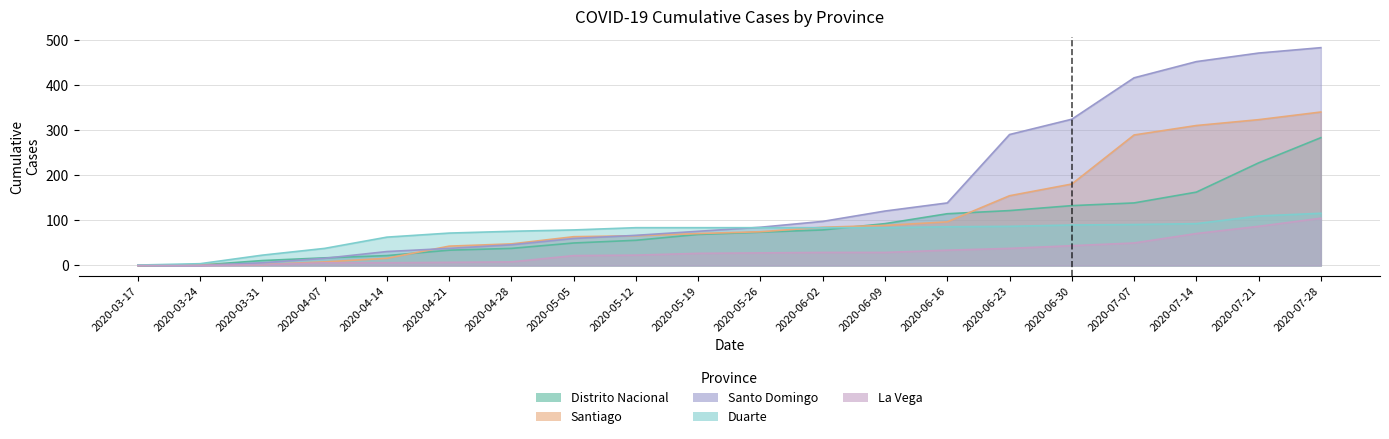

Reading right to left, list all the values displayed in this chart.

Distrito Nacional: 284	228	163	139	133	122	115	93	79	74	69	56	50	38	34	22	17	11	1	0
Santiago: 341	324	311	290	181	155	97	89	85	75	71	66	64	48	43	16	8	2	2	0
Santo Domingo: 484	472	453	417	325	291	139	121	98	85	76	67	60	46	38	31	16	6	0	0
Duarte: 116	110	93	91	90	87	86	84	84	84	84	84	79	76	72	63	38	23	4	1
La Vega: 105	87	71	50	44	38	34	29	29	28	27	23	22	8	7	6	6	2	0	0